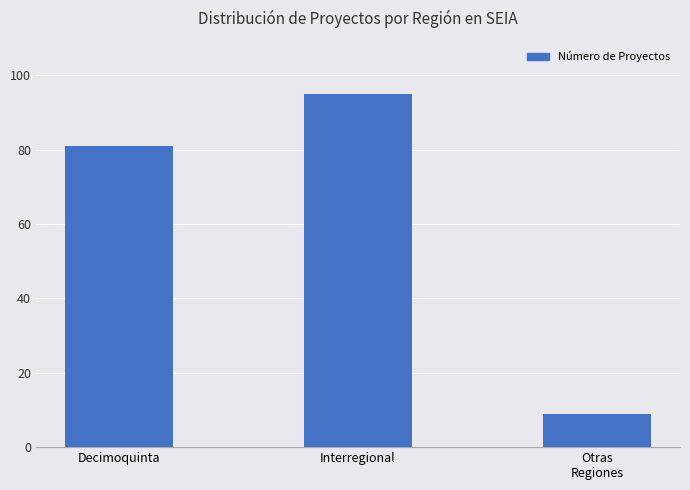

How many bars are there in total?

3